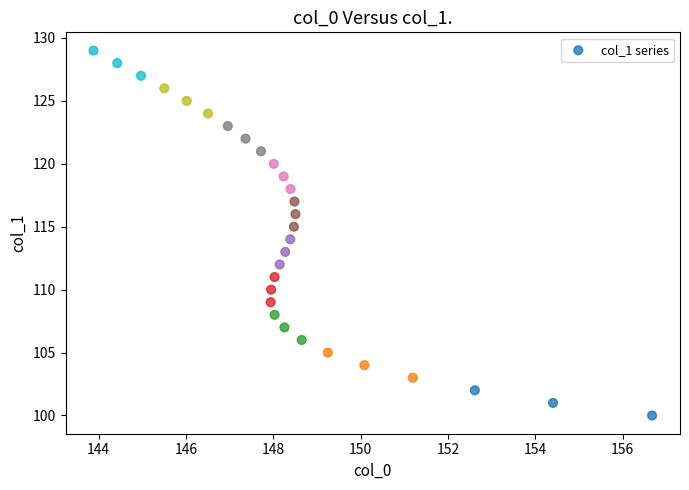

What is the range of Y values (max minus min)?

29